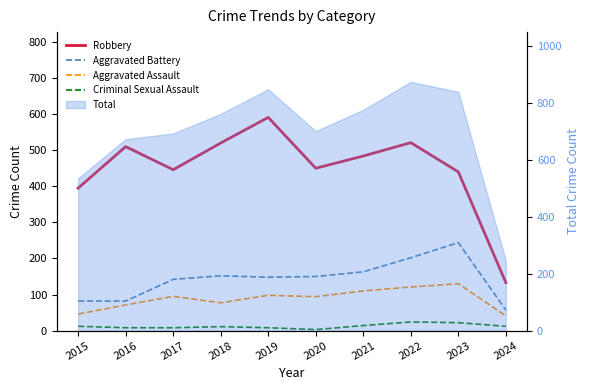

Which category has the highest value across all series?

2019